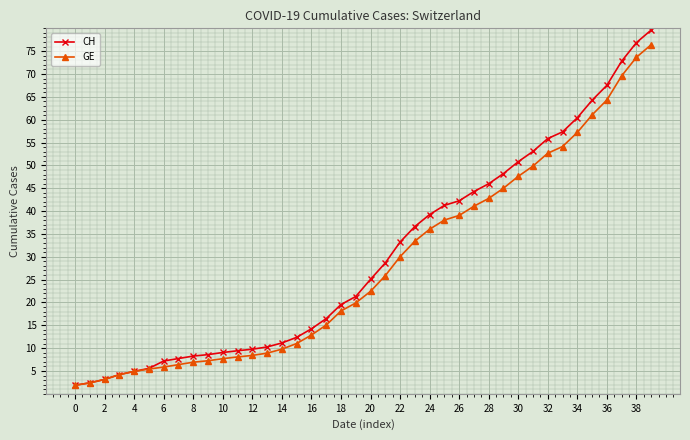

What is the value of the GE point at the 15th from the left?

9.8